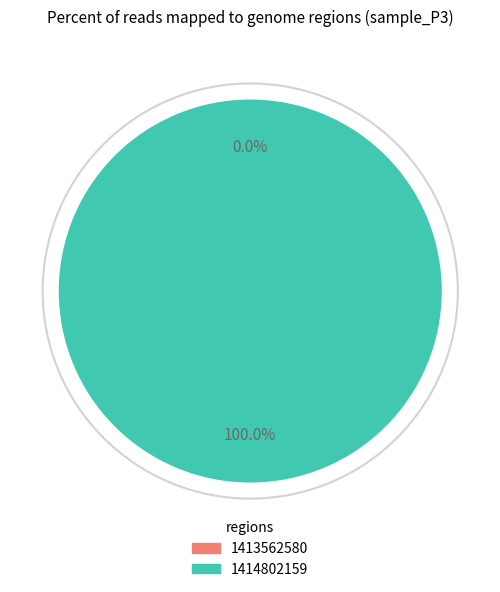

What percentage is the 1414802159 slice, to the nearest percent?

100%